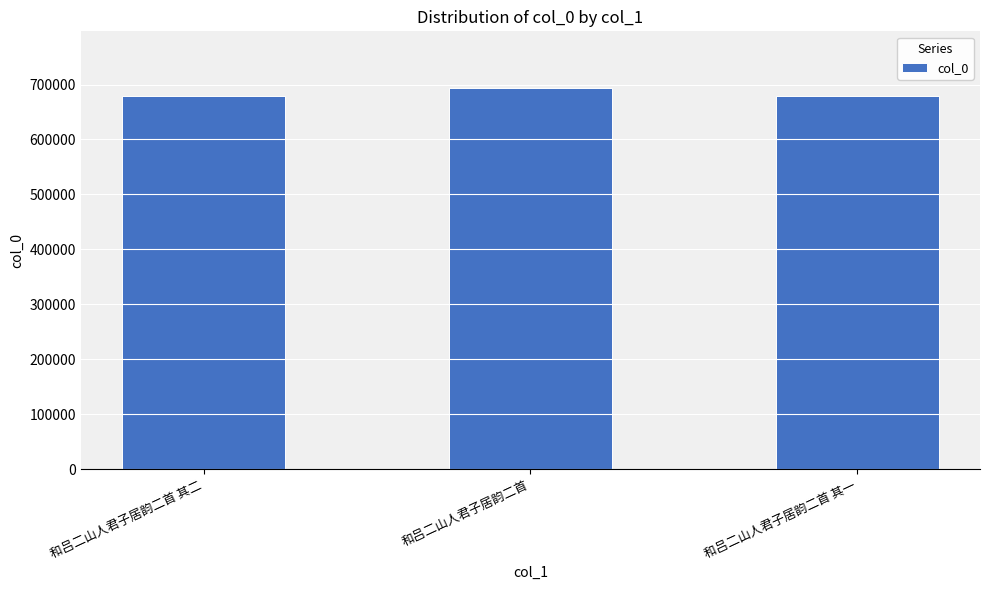

What is the difference between the values at 和吕二山人君子居韵二首 and 和吕二山人君子居韵二首 其一?

13510